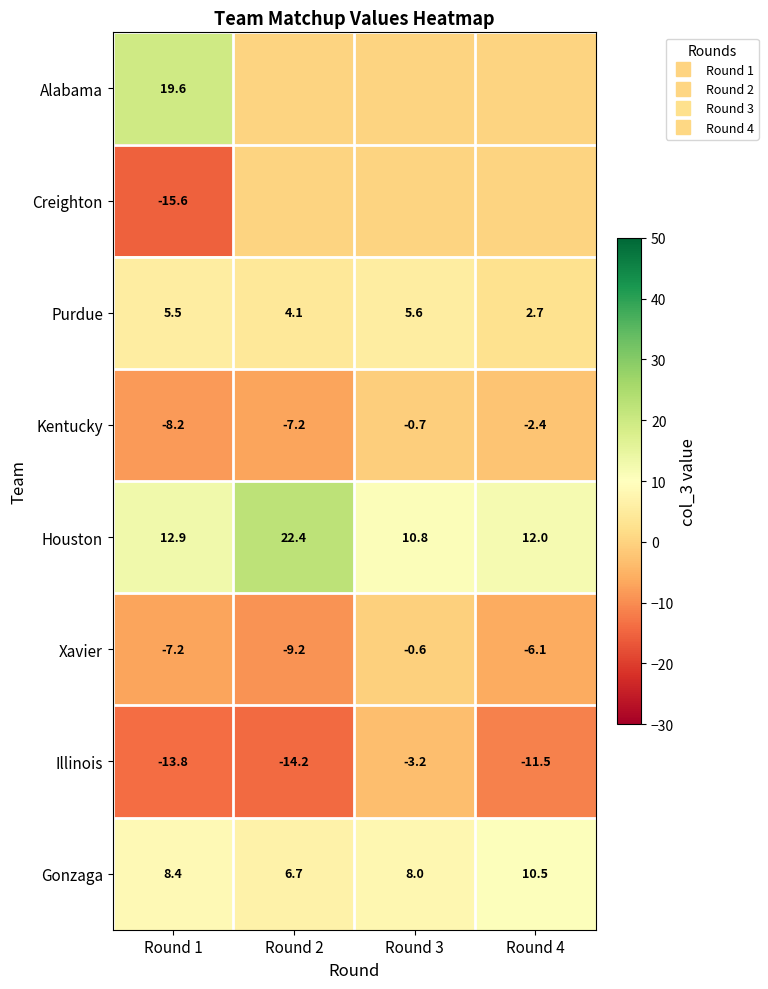

How many series are shown in this chart?

8